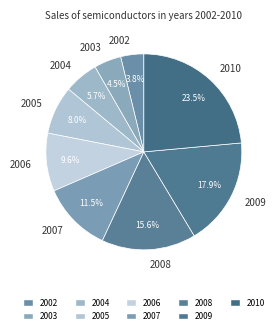

What portion of the pie excludes 2008?

84.4%